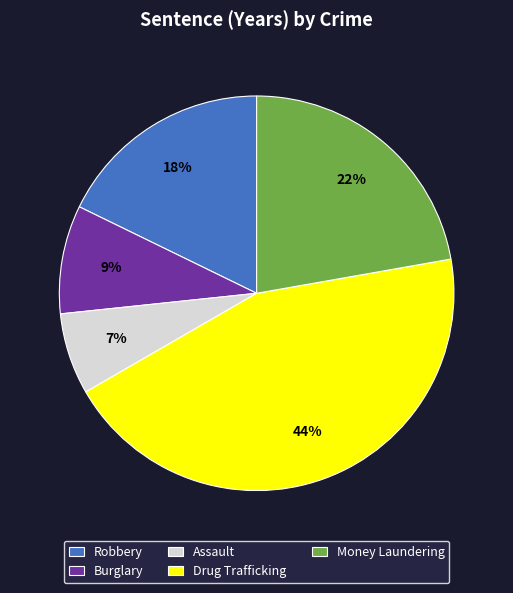

What is the ratio of the value at Burglary to the value at Money Laundering?

0.4